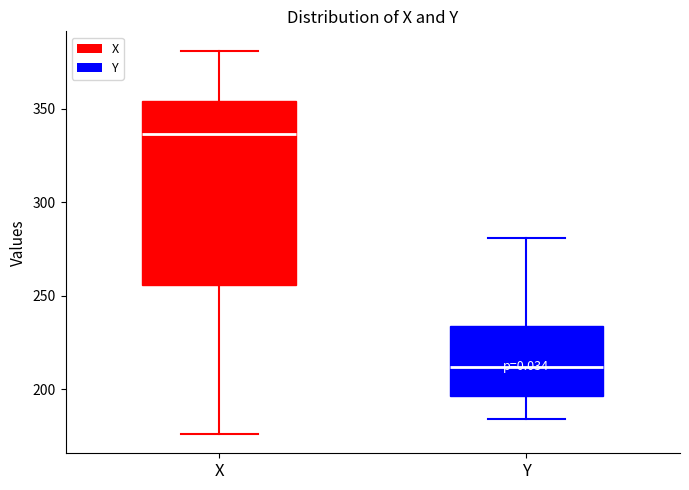

Reading left to right, read every box against the y-axis: the position of its median line, the range the box covers, and the ends of its whiskers. The values are not printed on the chart, so give them approximately, as read against the axis.

X: median 335, box 255 to 355, whiskers 175 to 380
Y: median 210, box 195 to 235, whiskers 185 to 280